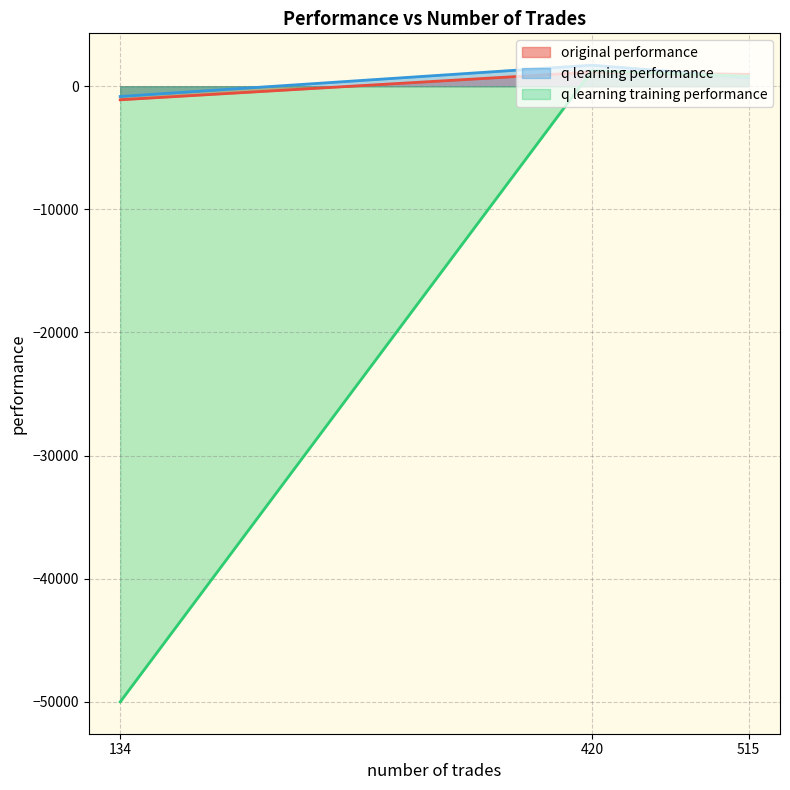

The value of q learning training performance at 134 is -84690.5. True or false?

False